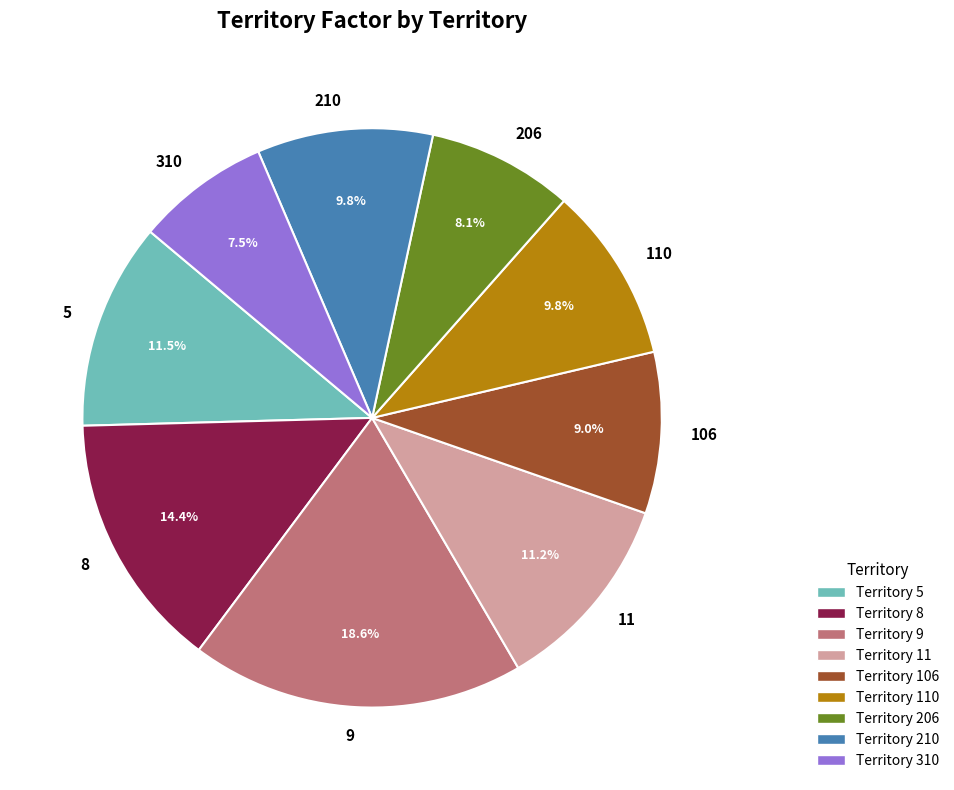

Do 210 and 5 together represent more than half of the pie?

No